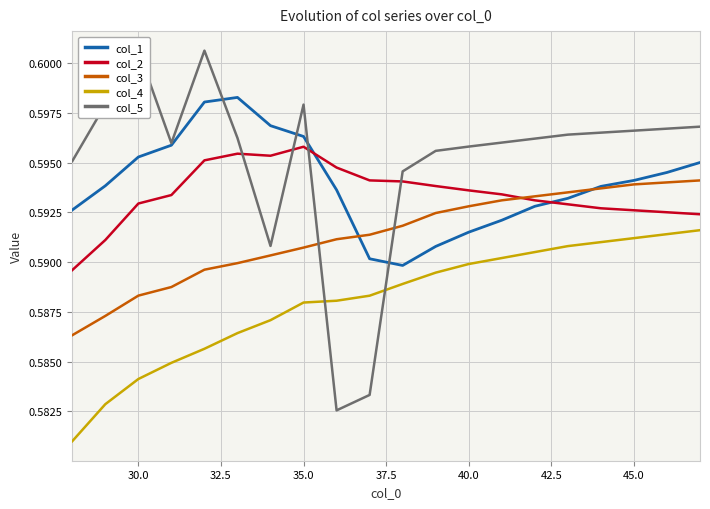

What is the average value of the col_5 series?

0.6